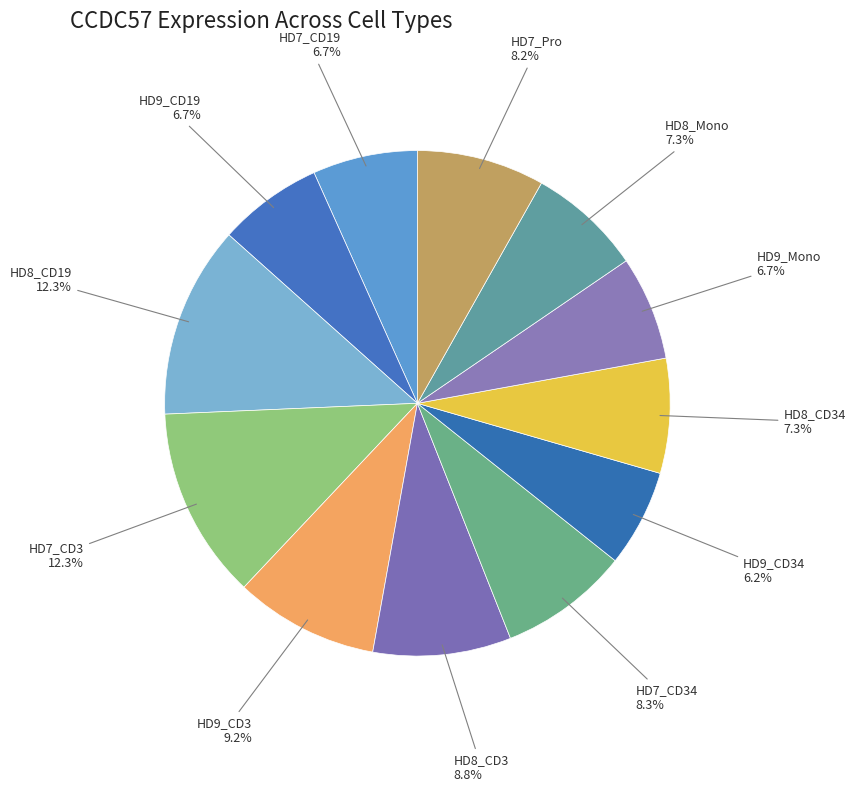

Between HD9_CD34 and HD8_CD19, which is larger?

HD8_CD19